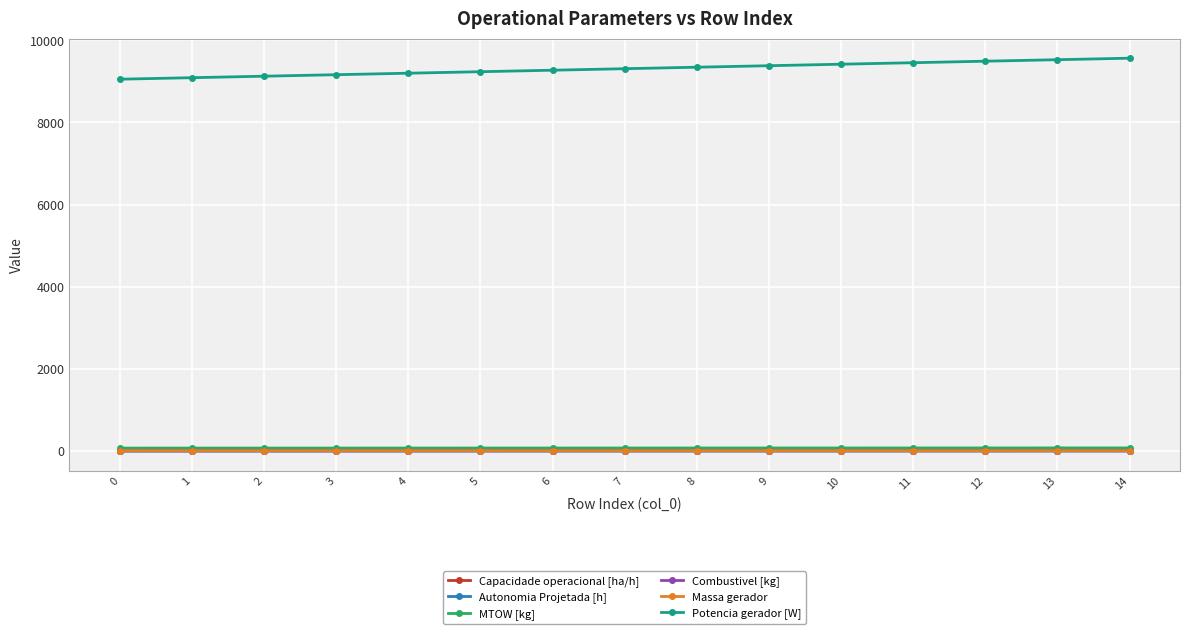

Which series has the largest range (max minus min)?

Potencia gerador [W]